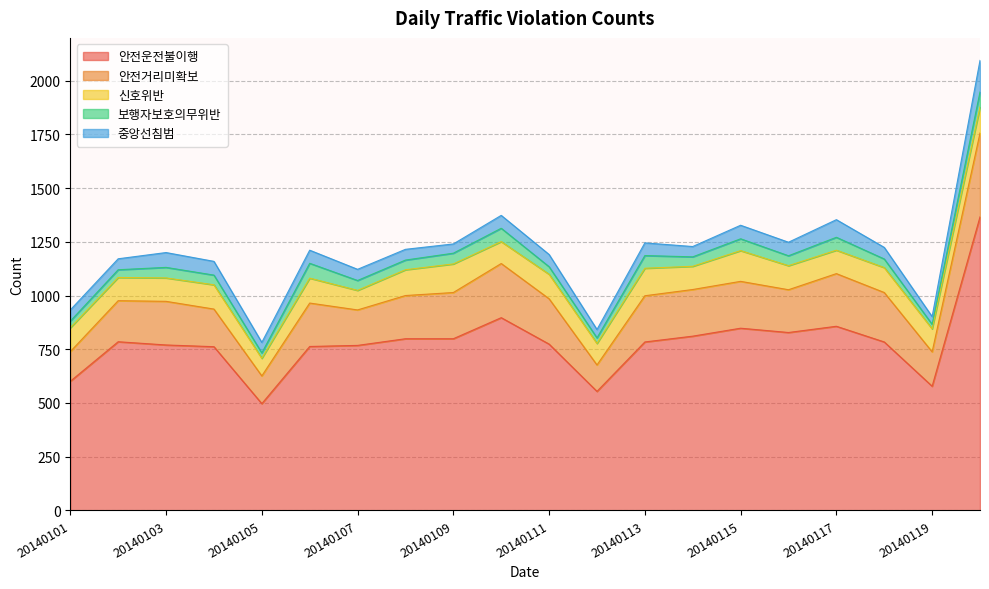

Does the chart display data point markers on the line(s)?

No